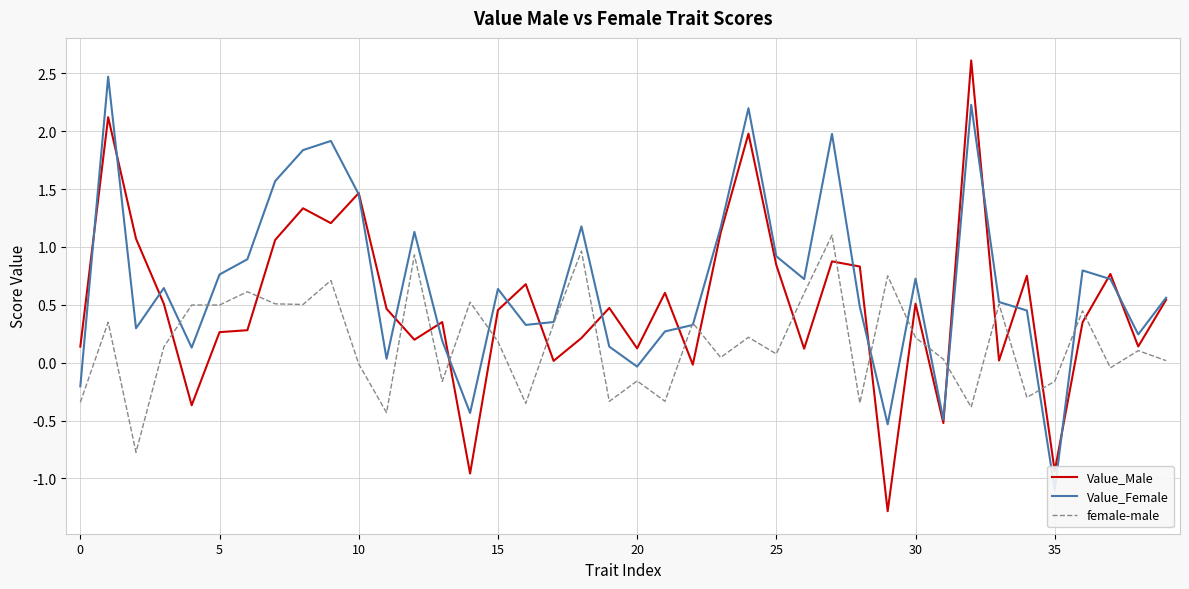

What is the minimum value for Value_Male?

-1.3